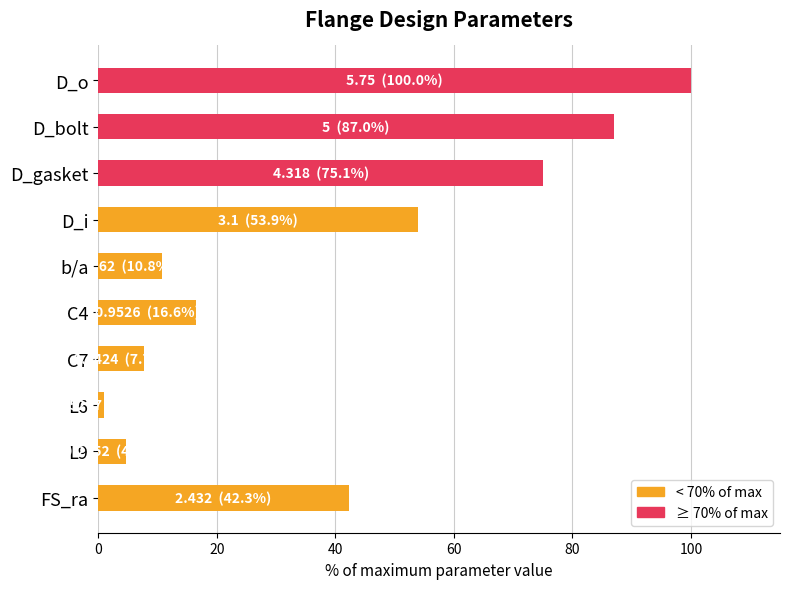

What is the change in value from b/a to C4?

+5.8